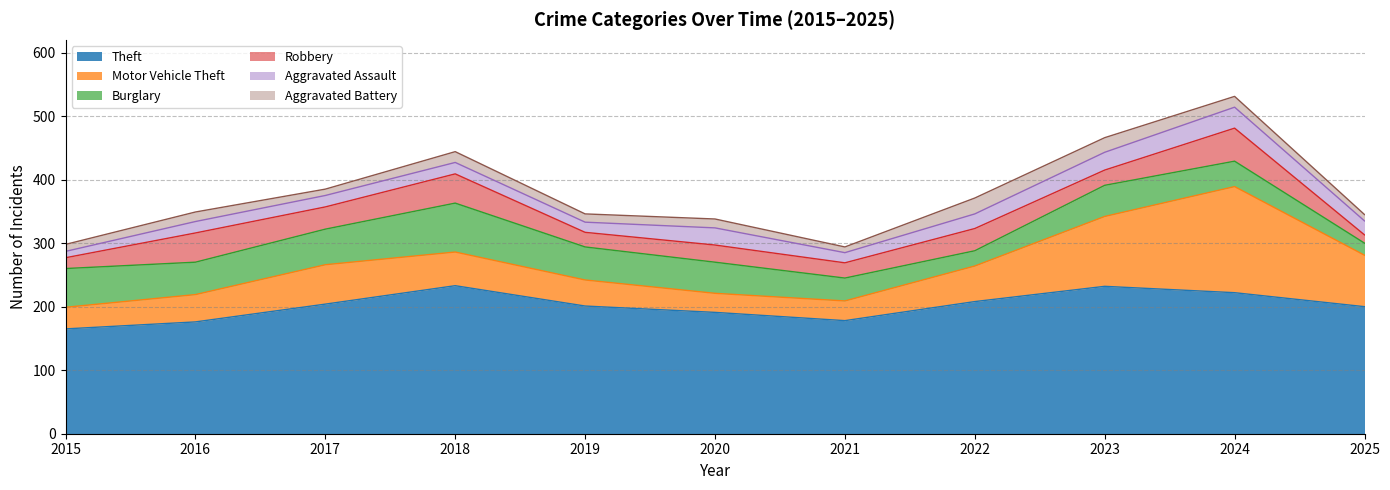

List the labels in order of Burglary value, smallest first.

2025, 2022, 2021, 2024, 2020, 2023, 2016, 2019, 2017, 2015, 2018